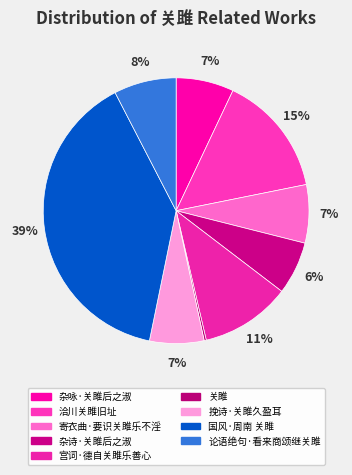

Is 宫词·德自关雎乐善心 the majority of the pie?

No